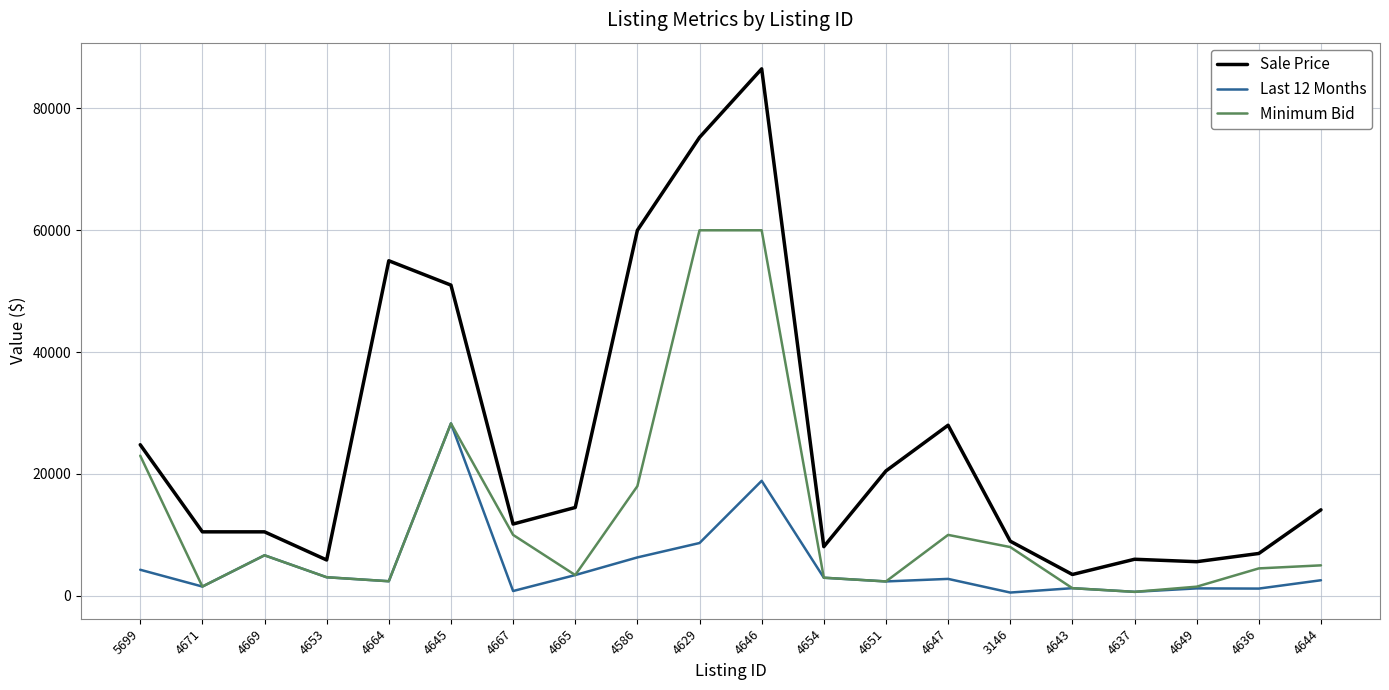

Rank the series at 4636 from lowest to highest value.

Last 12 Months, Minimum Bid, Sale Price